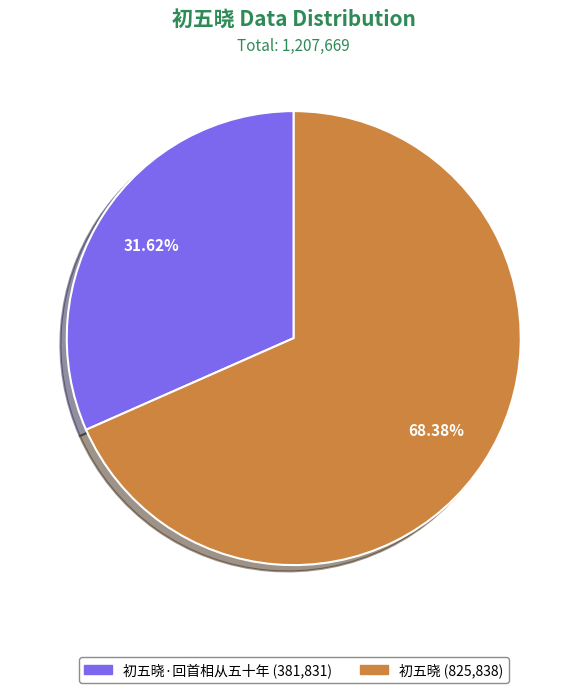

To the nearest percent, what is the difference between the largest and smallest slice percentages?

37%